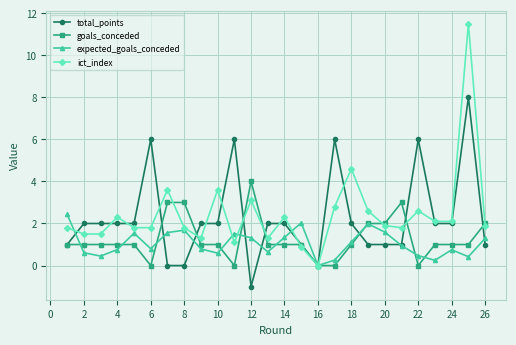

Which series has the largest range (max minus min)?

ict_index